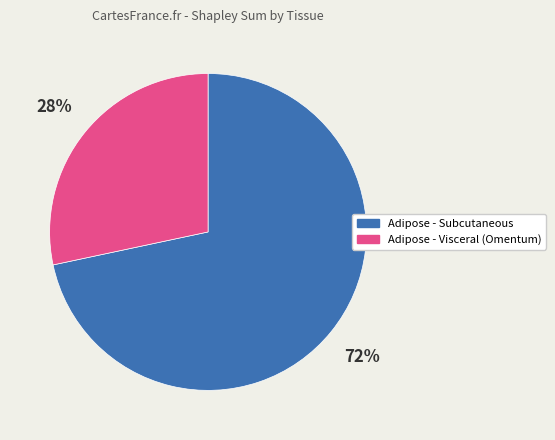

To the nearest percent, what is the average slice percentage?

50%